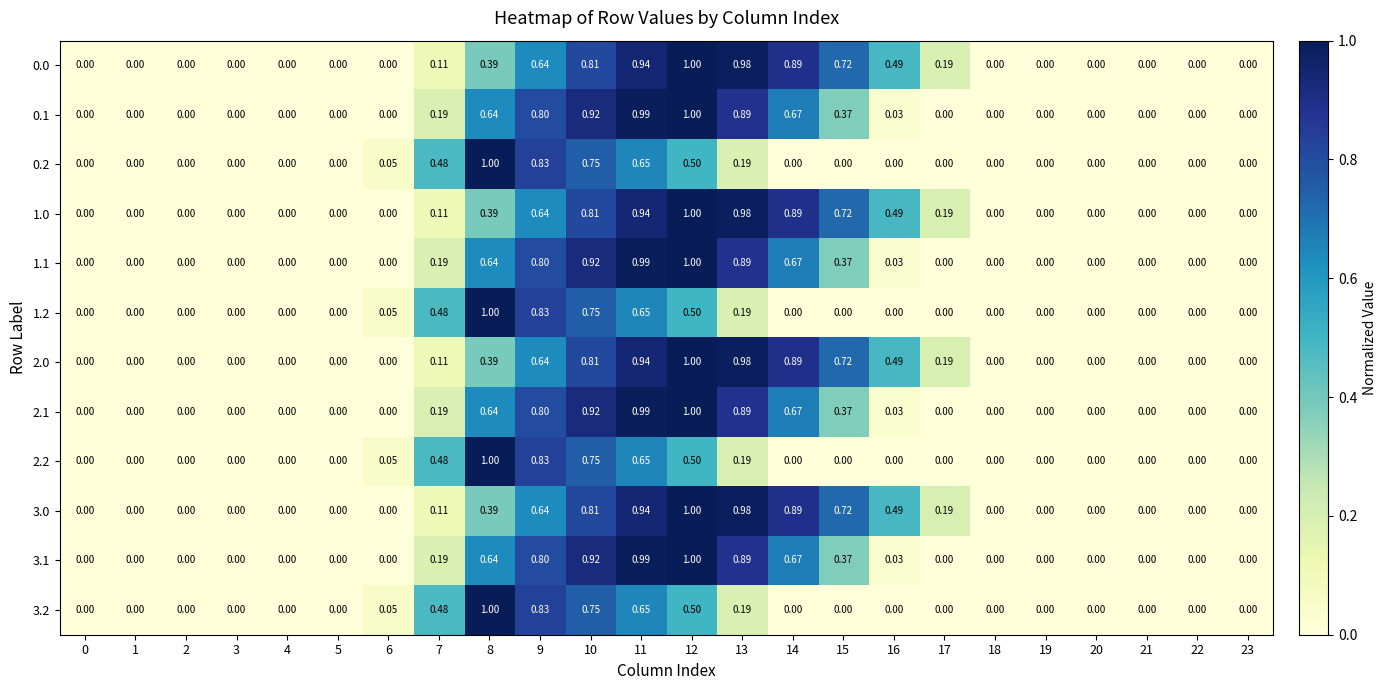

Is the value of 1.2 at 19 greater than the value of 2.1 at 7?

No